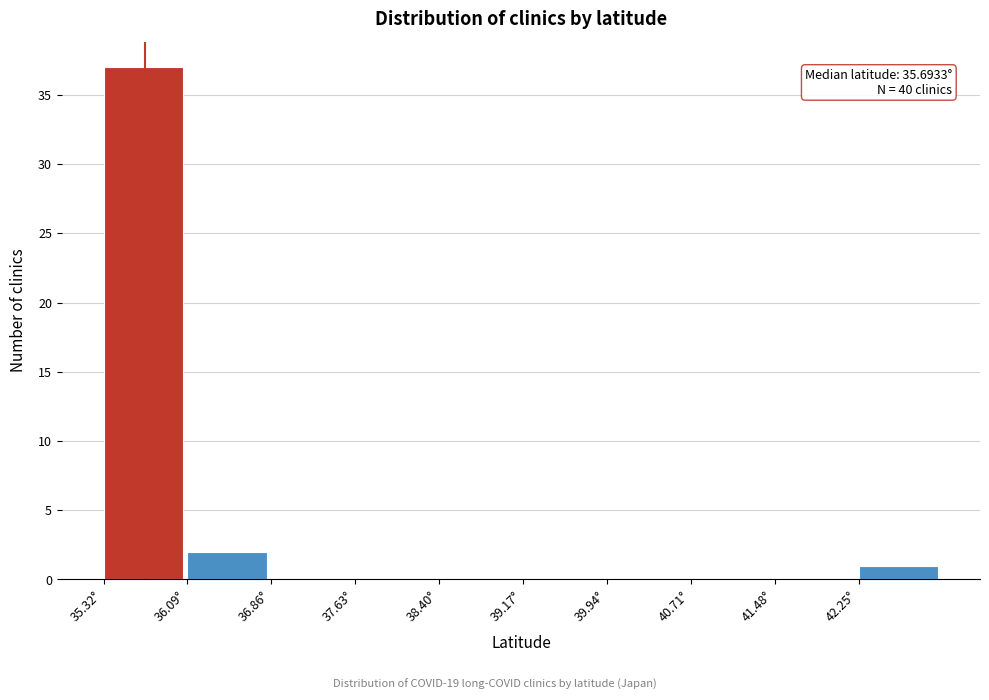

Over which range of the x-axis is the bar tallest?

35.3 to 36.1